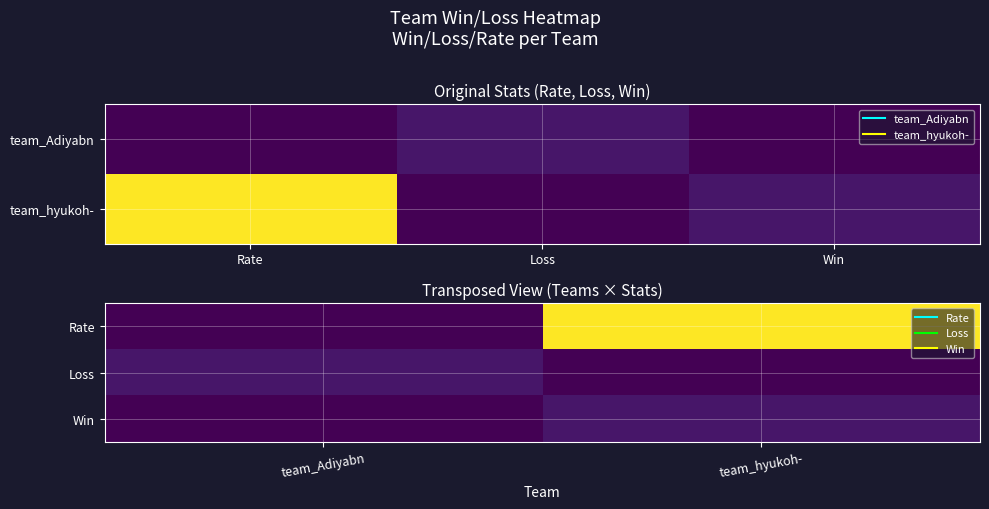

Which series has the largest range (max minus min)?

Rate